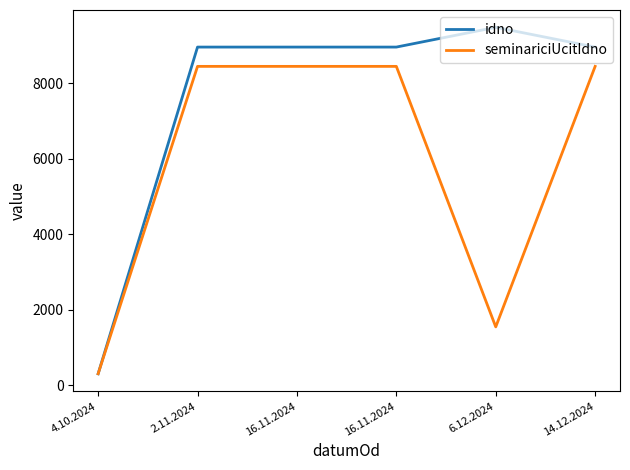

Does the chart have visible grid lines?

No